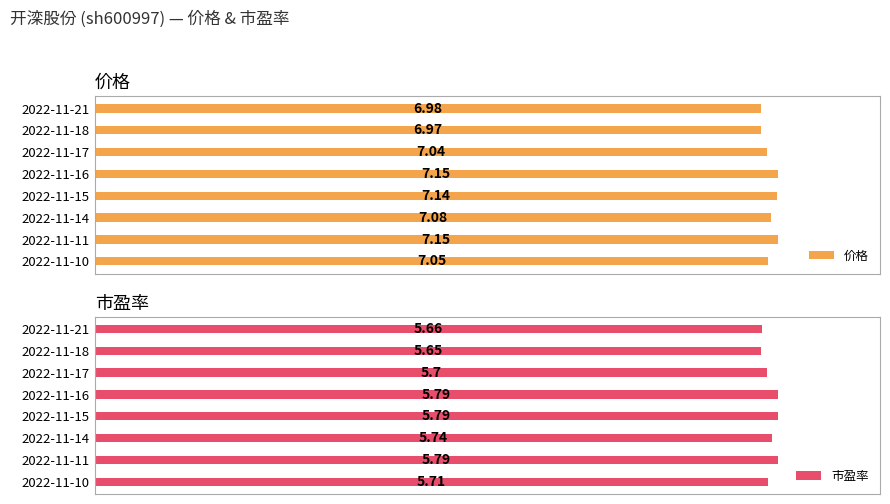

Between 2022-11-21 and 2022-11-17, which series saw the biggest shift?

价格